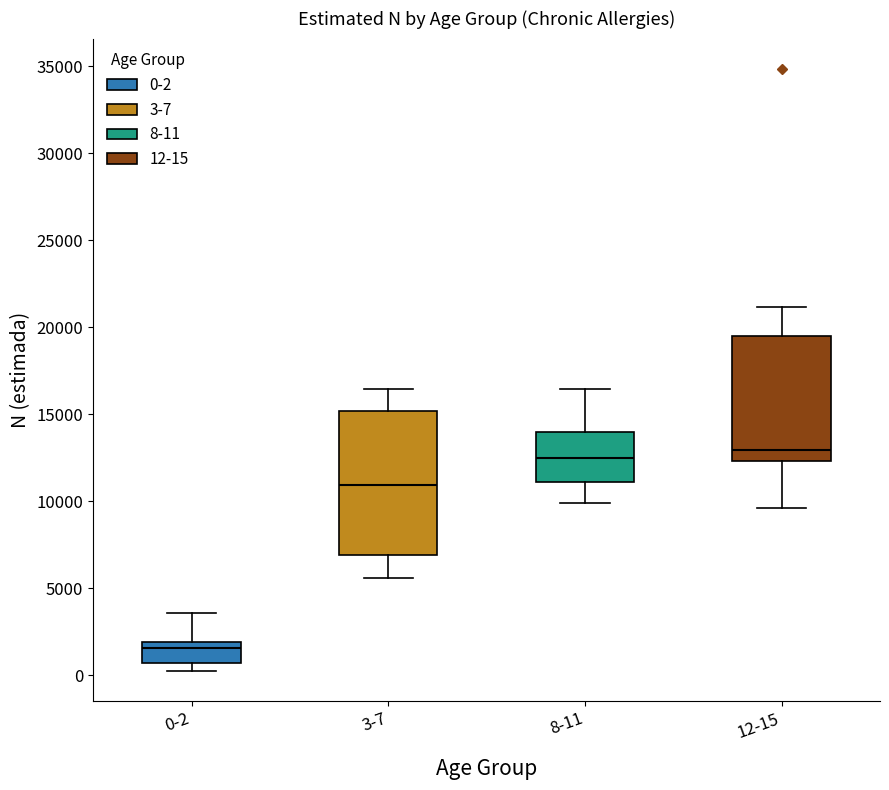

Where does the lower whisker of the box for 12-15 end on the y-axis? The values are not printed on the chart, so give them approximately, as read against the axis.

9500